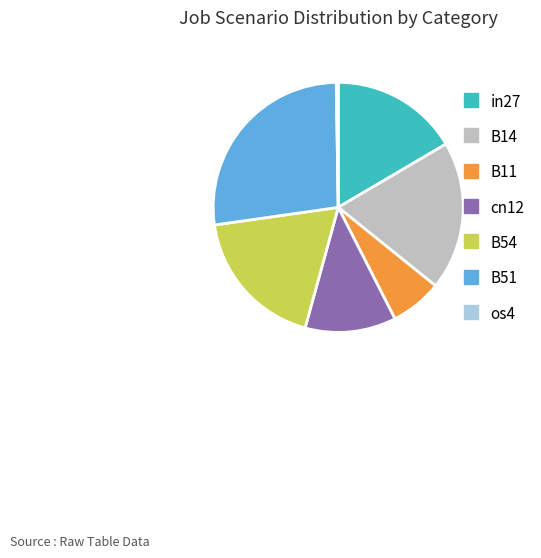

Combined, do in27 and B51 account for over 50%?

No